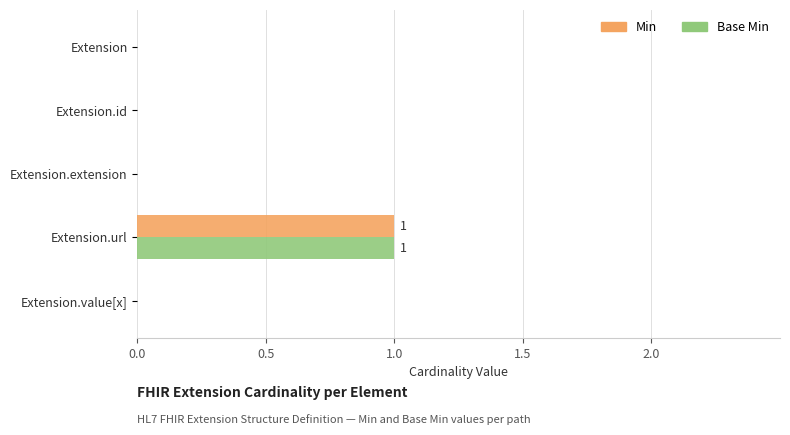

At which category is the sum across all series the highest?

Extension.url